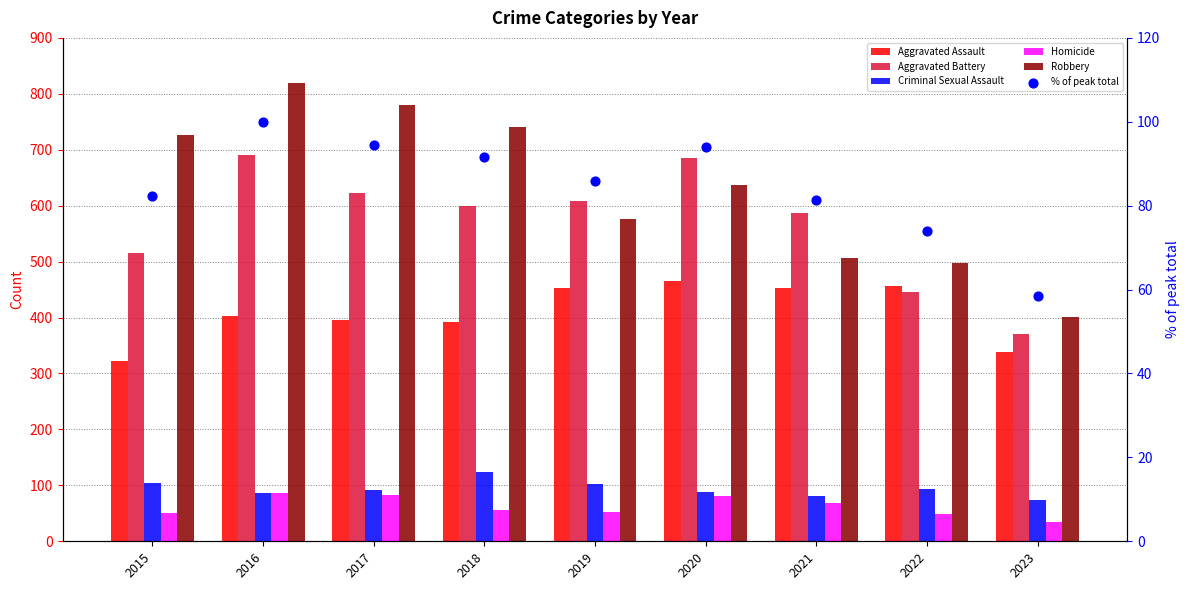

At how many categories does at least one series exceed 110?

9